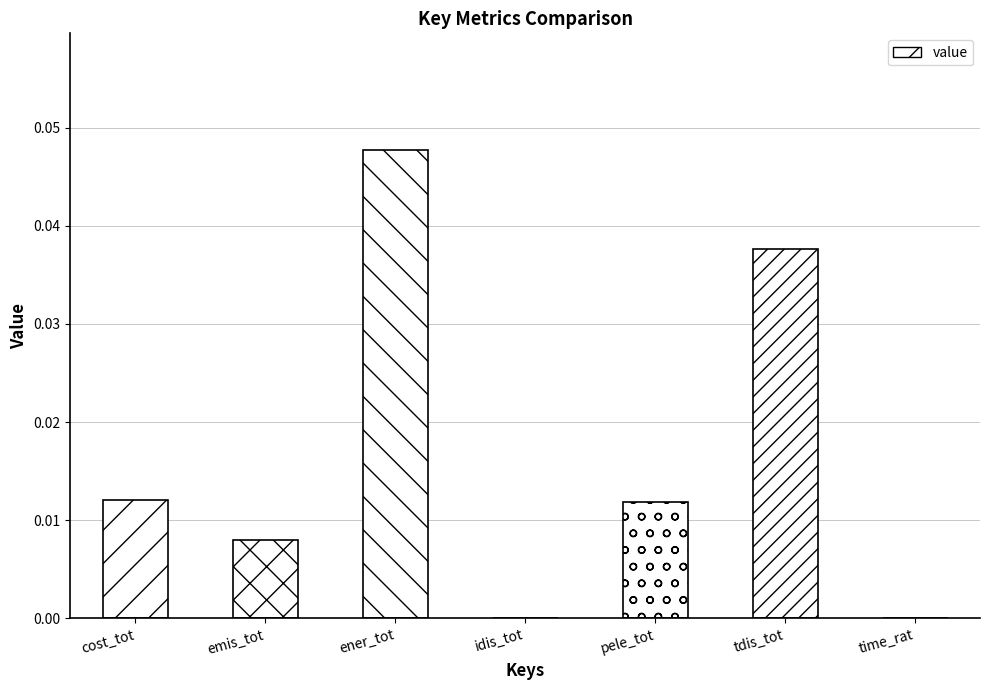

Which has a higher value, emis_tot or time_rat?

emis_tot